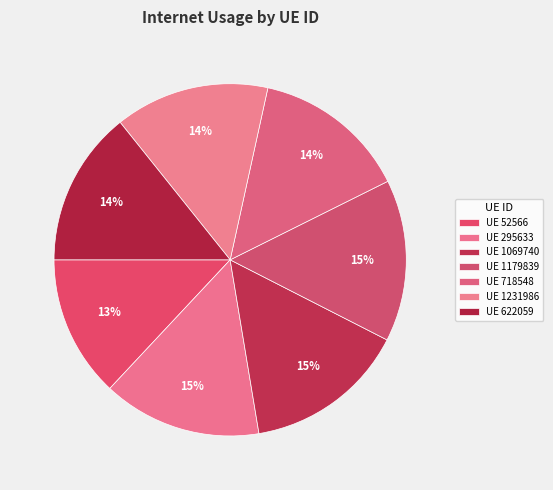

Which slice is the smallest?

52566